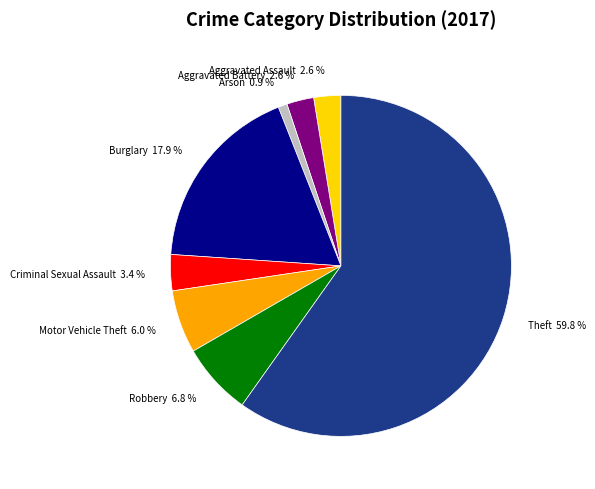

To the nearest percent, what is the combined percentage of Criminal Sexual Assault and Arson?

4%